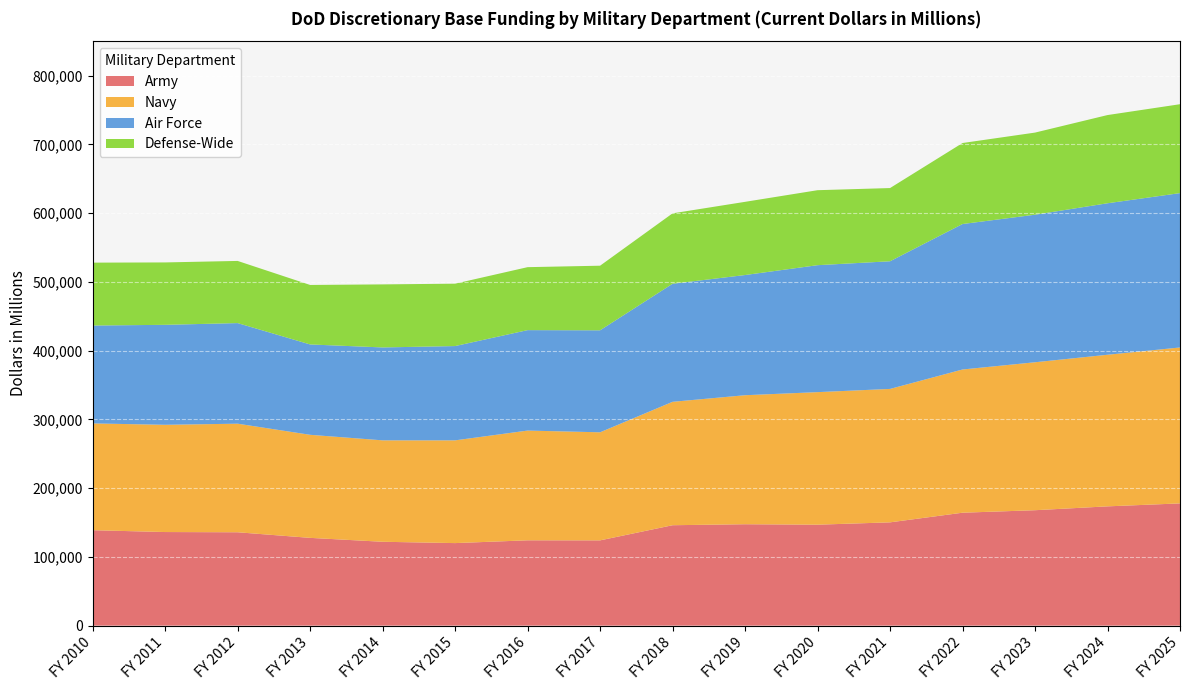

Reading left to right, extract all data points from this chart.

Army: FY 2010=138803	FY 2011=136126	FY 2012=135799	FY 2013=127655	FY 2014=121975	FY 2015=120040	FY 2016=124096	FY 2017=124022	FY 2018=146040	FY 2019=147478	FY 2020=146824	FY 2021=150225	FY 2022=164245	FY 2023=167869	FY 2024=173476	FY 2025=177783
Navy: FY 2010=155307	FY 2011=155978	FY 2012=157917	FY 2013=149892	FY 2014=147514	FY 2015=149433	FY 2016=159601	FY 2017=157170	FY 2018=179485	FY 2019=187632	FY 2020=192770	FY 2021=194058	FY 2022=208285	FY 2023=215192	FY 2024=220493	FY 2025=226781
Air Force: FY 2010=142360	FY 2011=145386	FY 2012=146295	FY 2013=131408	FY 2014=135120	FY 2015=137134	FY 2016=146075	FY 2017=148320	FY 2018=171691	FY 2019=174807	FY 2020=184639	FY 2021=185635	FY 2022=211558	FY 2023=214571	FY 2024=220311	FY 2025=224480
Defense-Wide: FY 2010=91452	FY 2011=90744	FY 2012=90400	FY 2013=86512	FY 2014=91676	FY 2015=90734	FY 2016=91578	FY 2017=93961	FY 2018=102403	FY 2019=106439	FY 2020=109048	FY 2021=106474	FY 2022=117815	FY 2023=119431	FY 2024=128275	FY 2025=129291